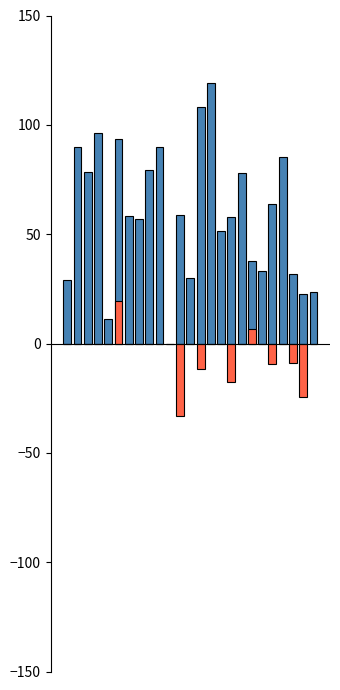

Is the value of f1 at 20 greater than the value of kappa at 5?

Yes